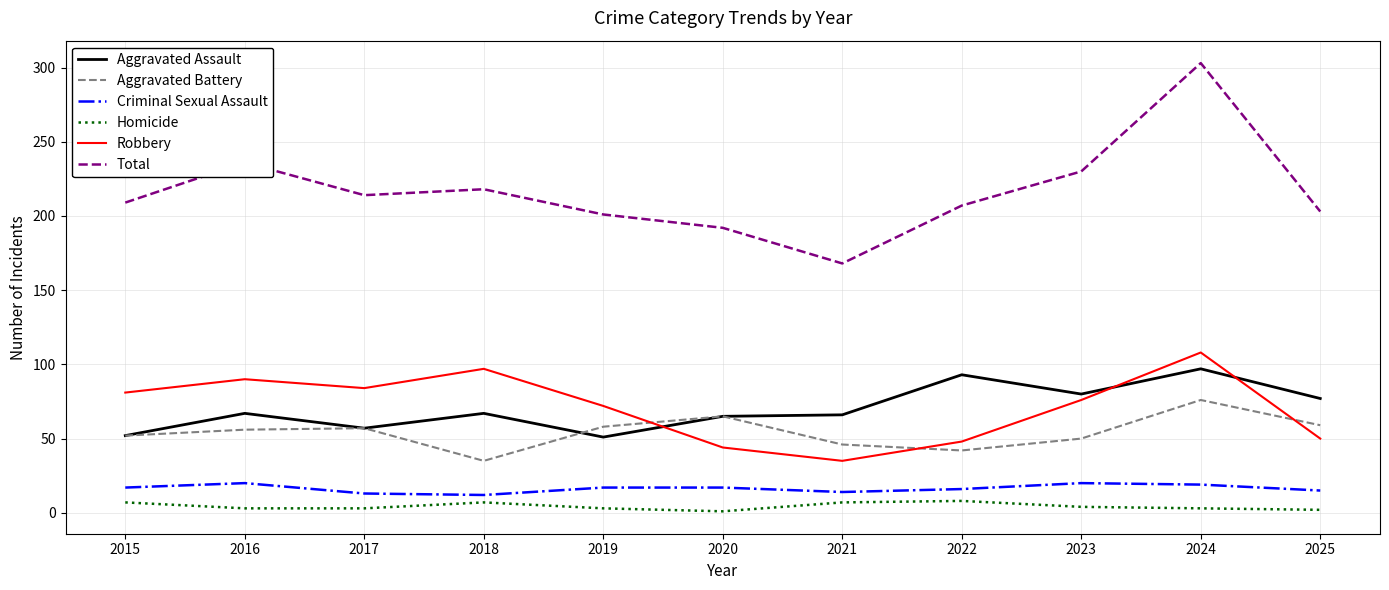

Where is the first local minimum for Total?

2017